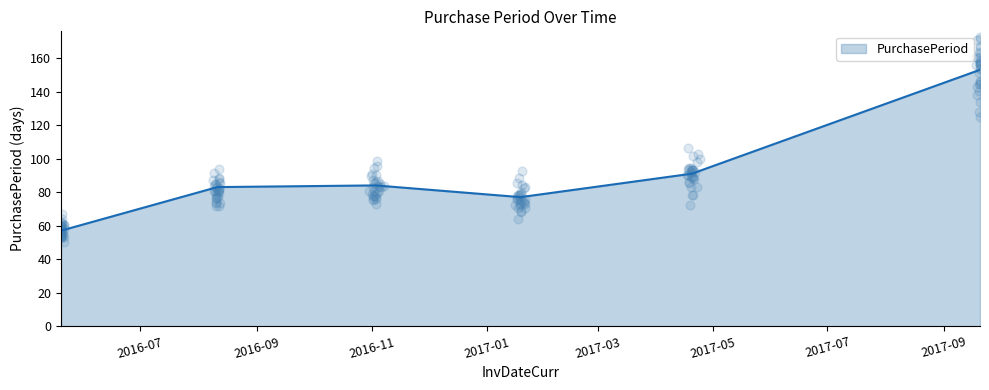

Between 2017-09-20 and 2016-08-11, which is larger?

2017-09-20